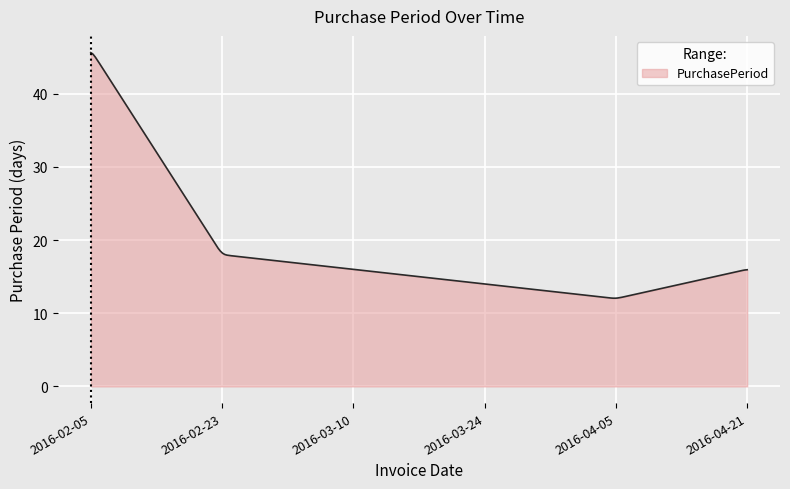

What is the smallest value displayed?

12.1